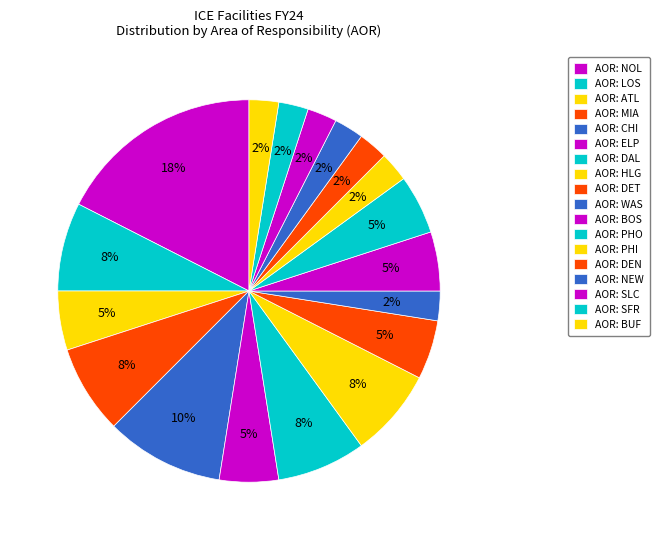

What is the largest slice in the pie chart?

NOL